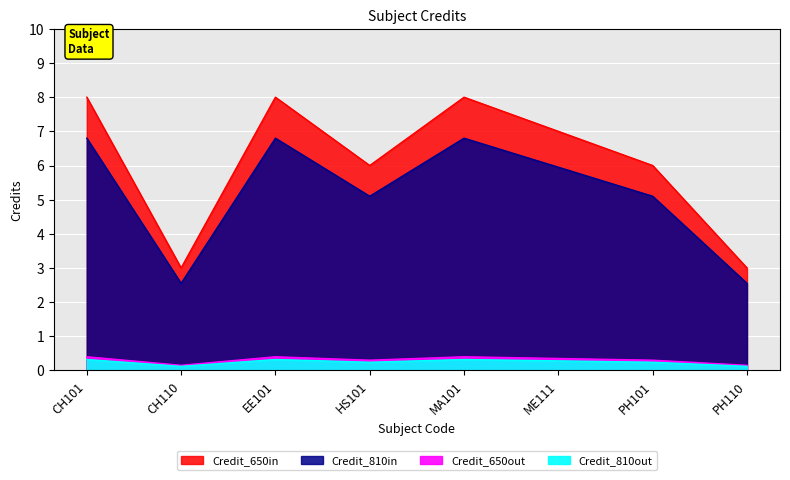

What is the sum of the values at HS101 and CH110?

9